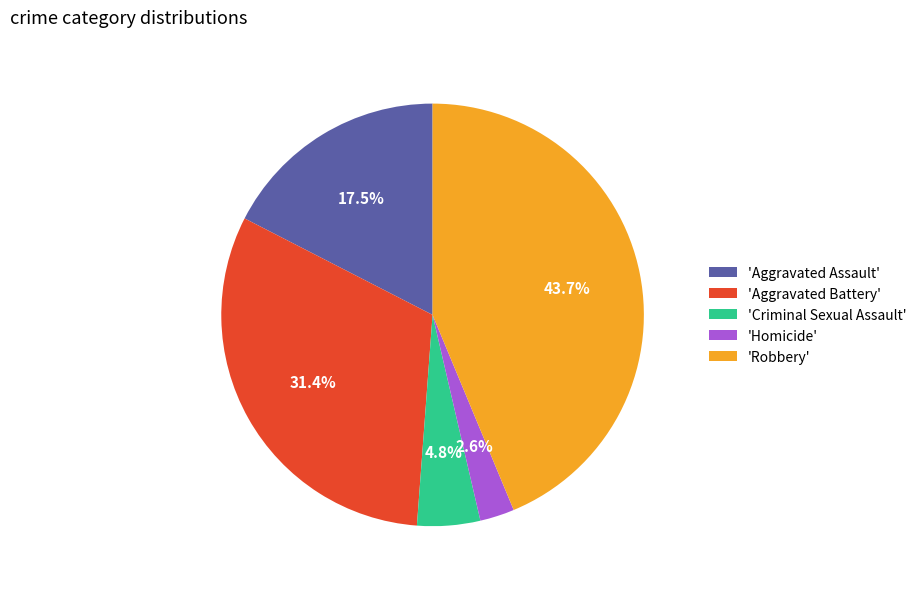

Does any single category account for the majority?

No